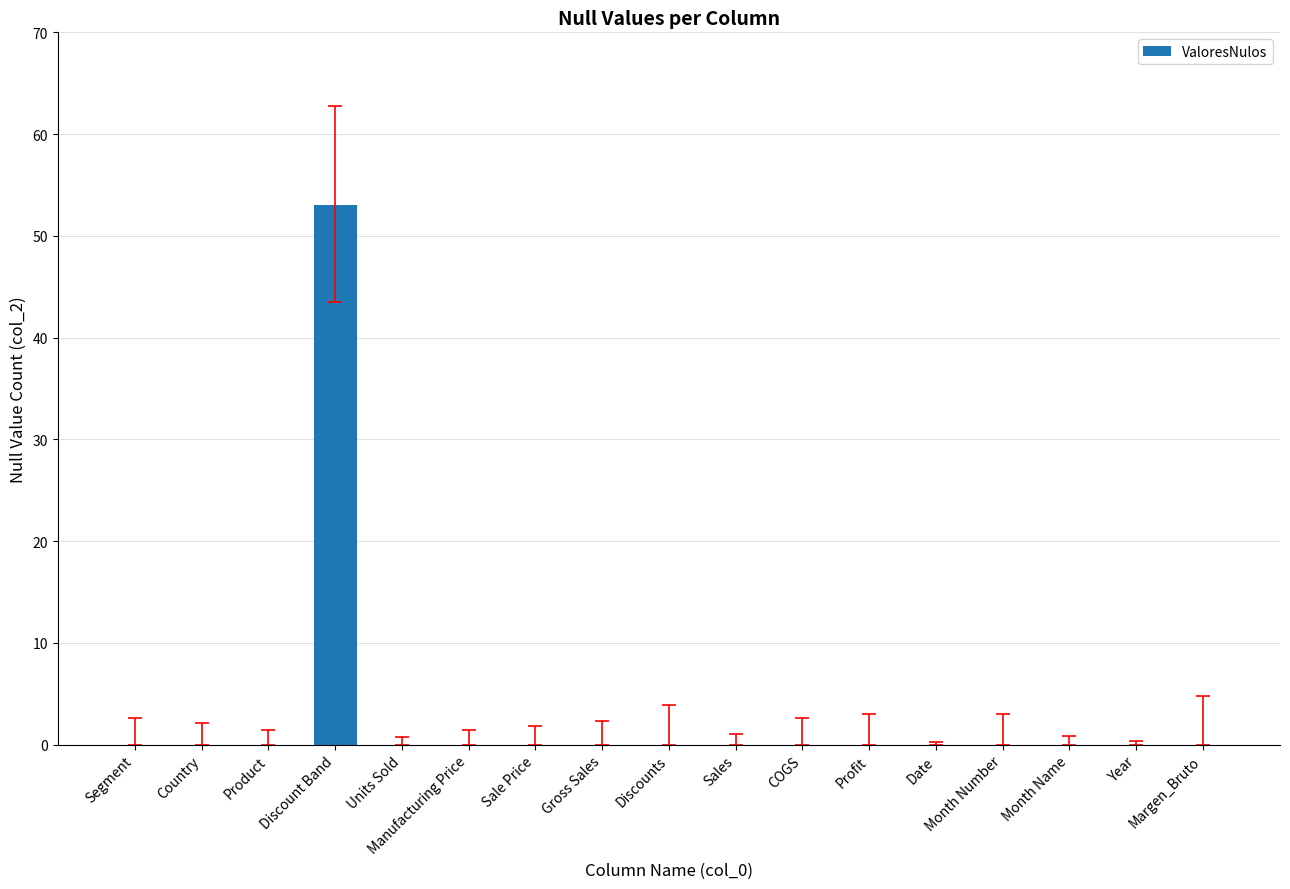

What is the sum of the values at Date and Discount Band?

53